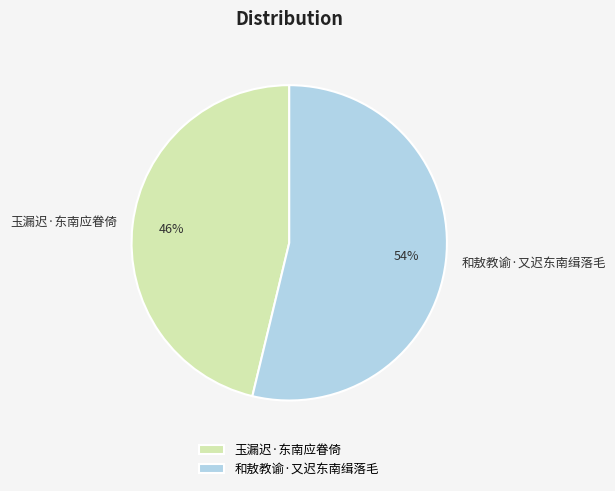

What percentage is the 和敖教谕·又迟东南缉落毛 slice, to the nearest percent?

54%